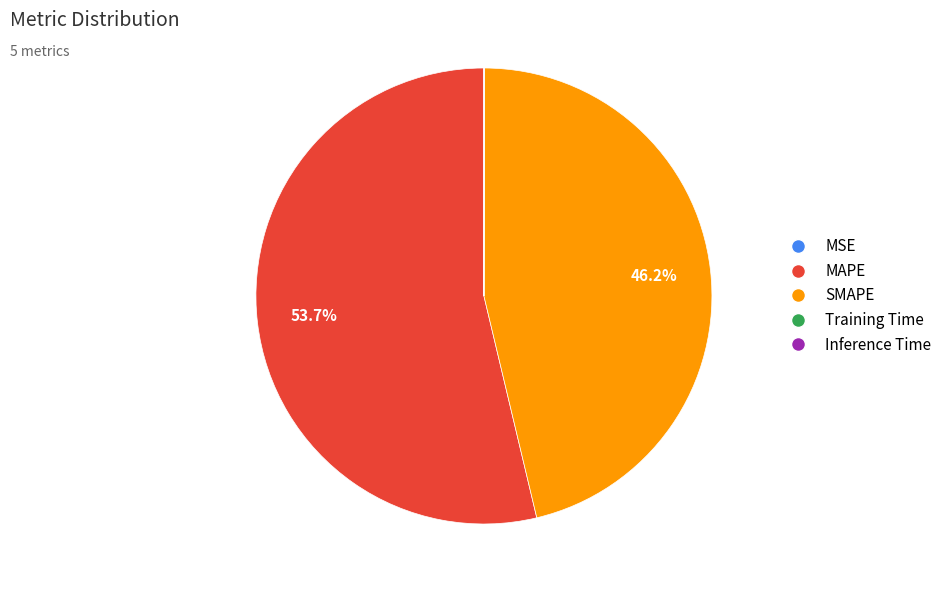

Is there any slice that represents more than half of the pie?

Yes